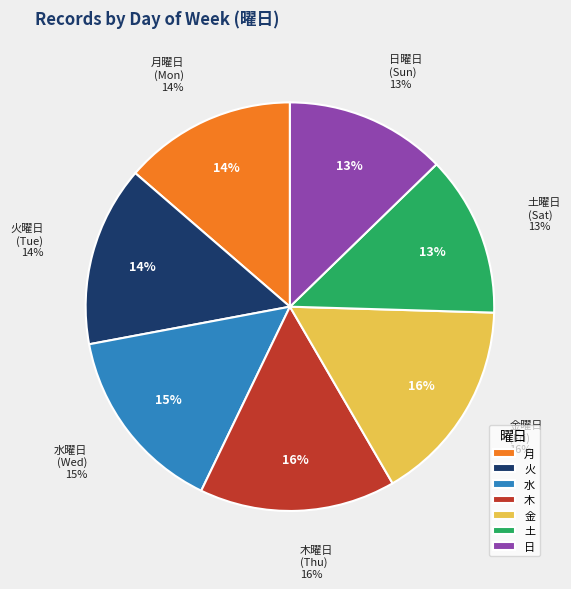

What percentage is the 木 slice, to the nearest percent?

16%